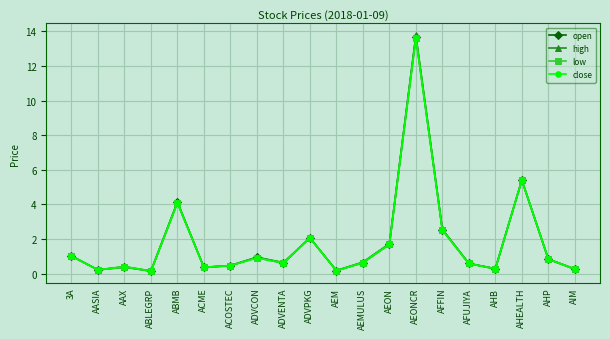

How many lines are shown in the chart?

4